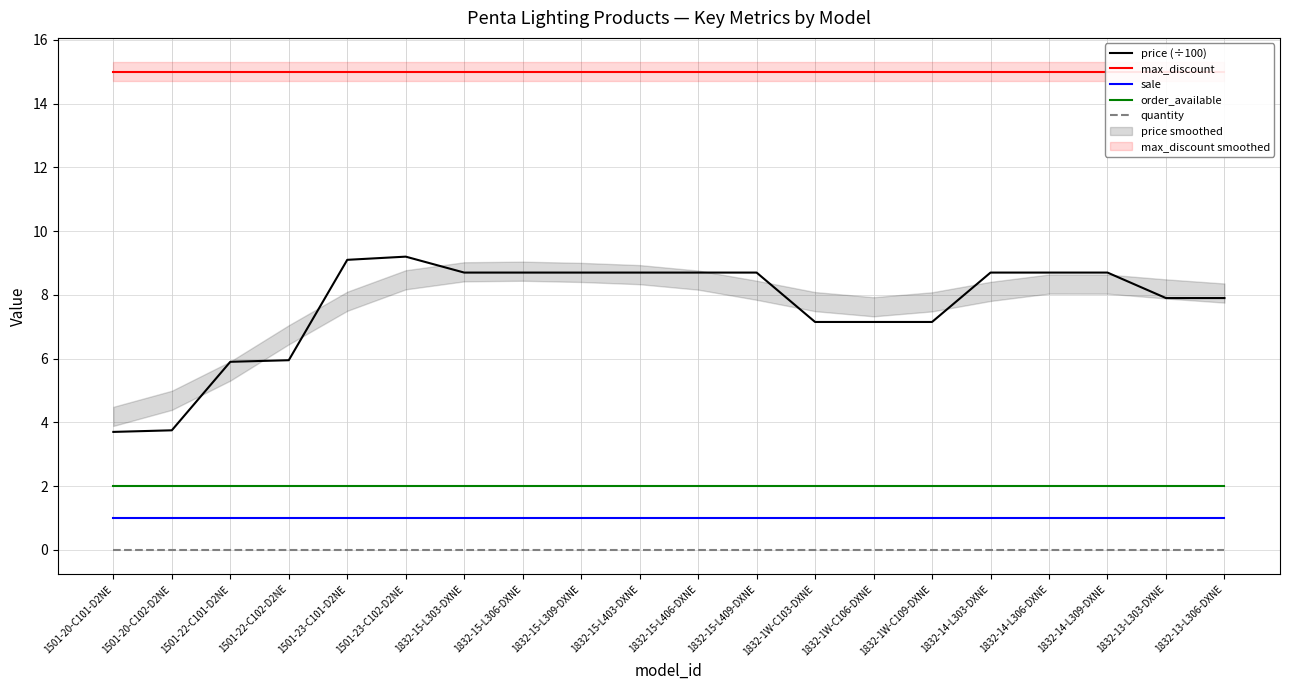

What is the label of the 20th point from the left?

1832-13-L306-DXNE